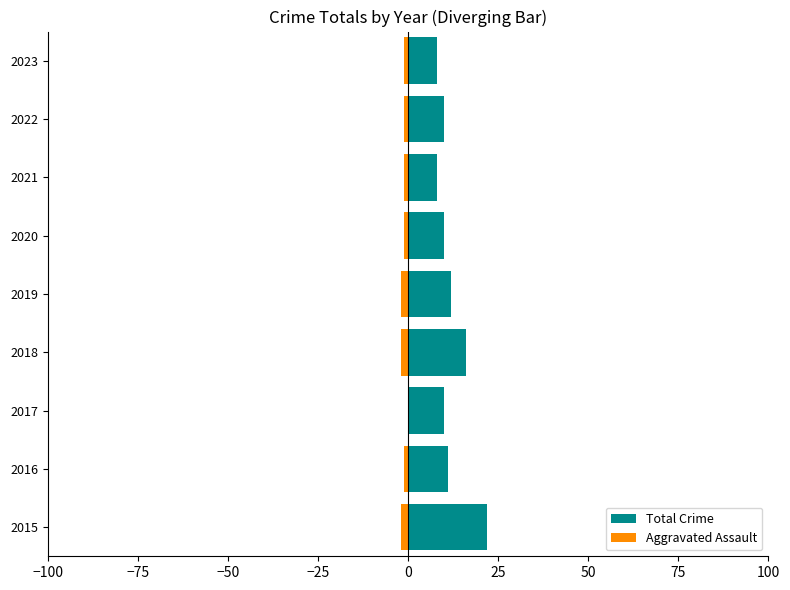

Rank the series by their maximum value, from lowest to highest.

Aggravated Assault, Total Crime